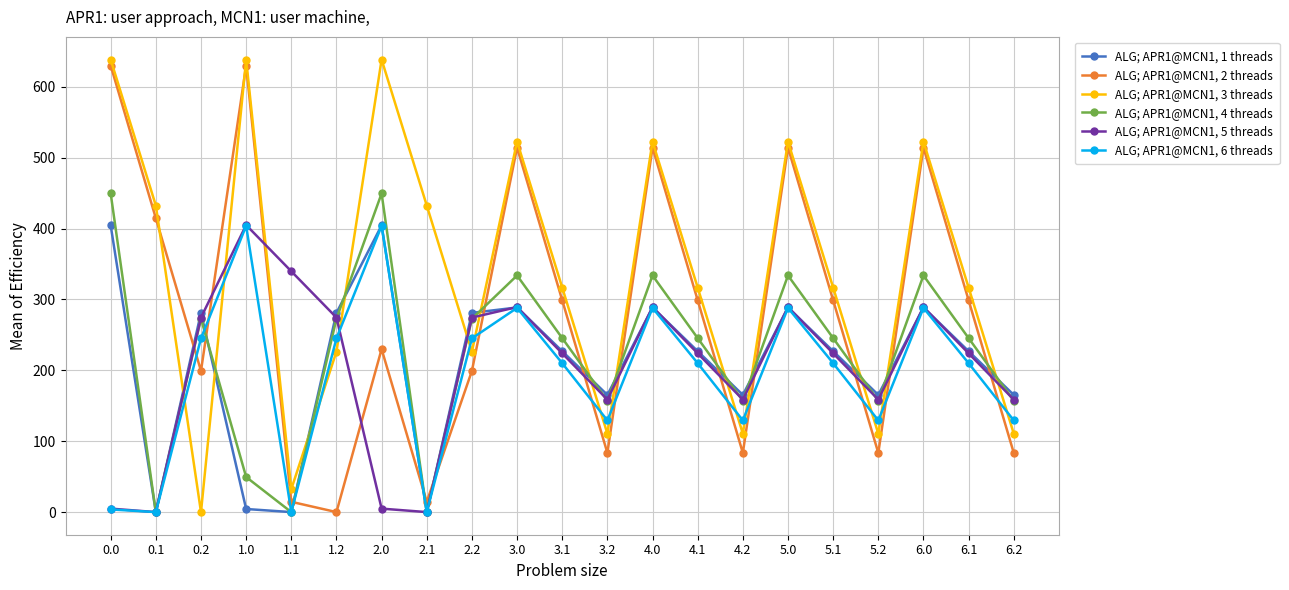

What is the difference between the ALG; APR1@MCN1, 6 threads values at 3.1 and 0.0?

206.3